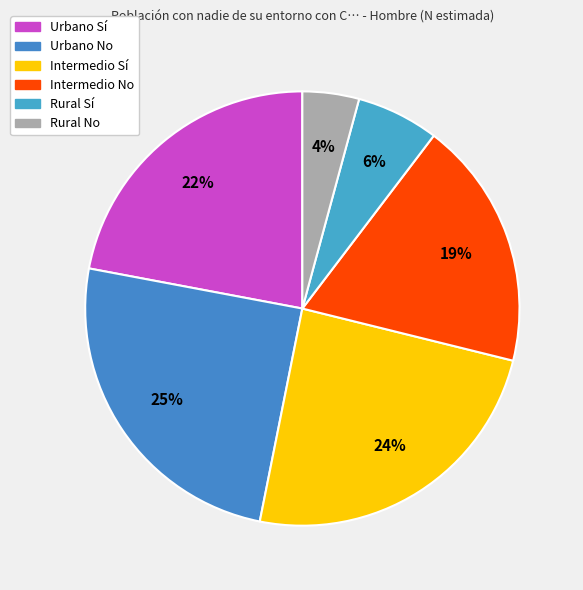

Rank the categories by value from lowest to highest.

Rural No, Rural Sí, Intermedio No, Urbano Sí, Intermedio Sí, Urbano No